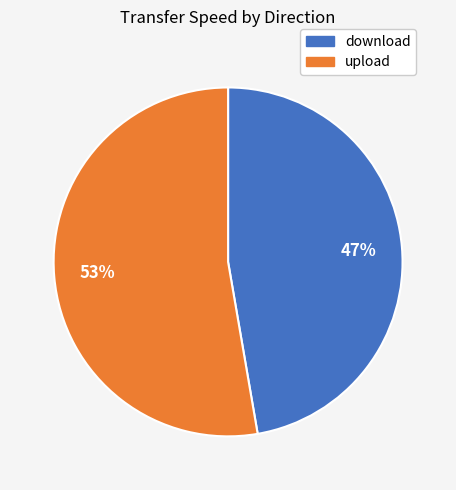

To the nearest percent, what is the average slice percentage?

50%